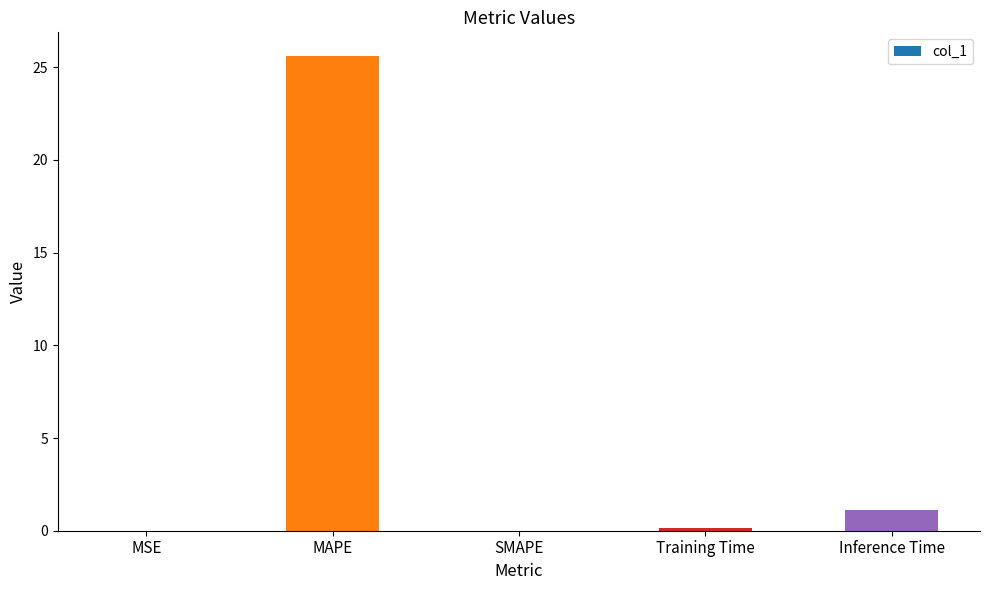

Which category has the highest value across all series?

MAPE